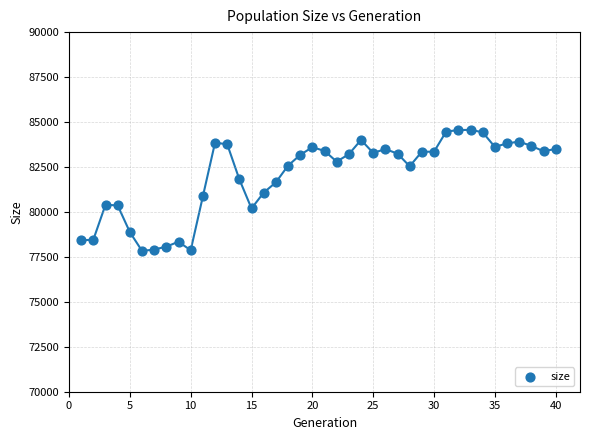

What is the range of X values (max minus min)?

39